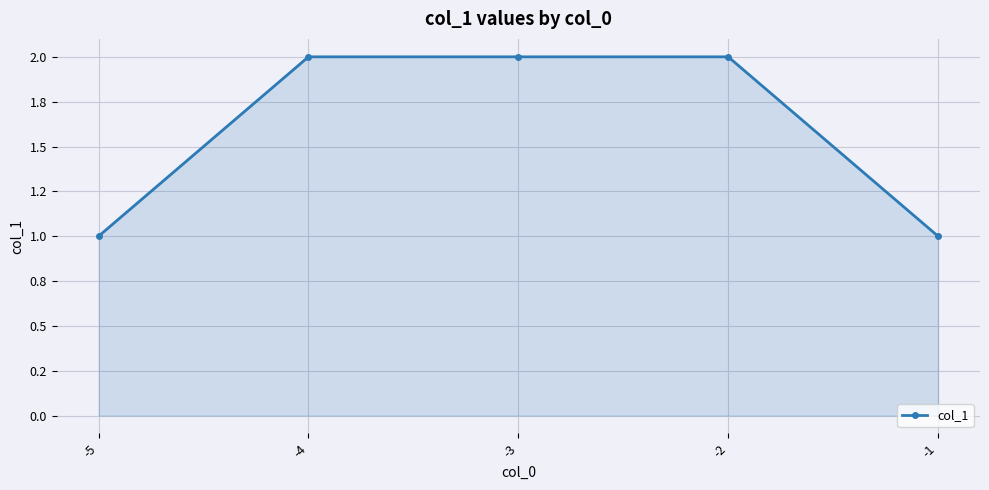

Does the chart have visible grid lines?

Yes